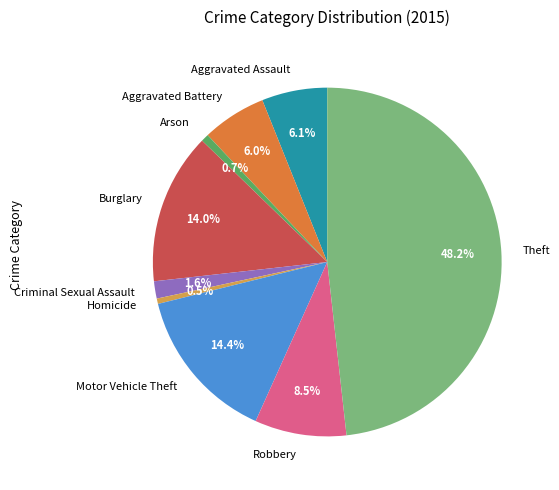

To the nearest percent, what is the difference between the Theft and Motor Vehicle Theft slice percentages?

34%